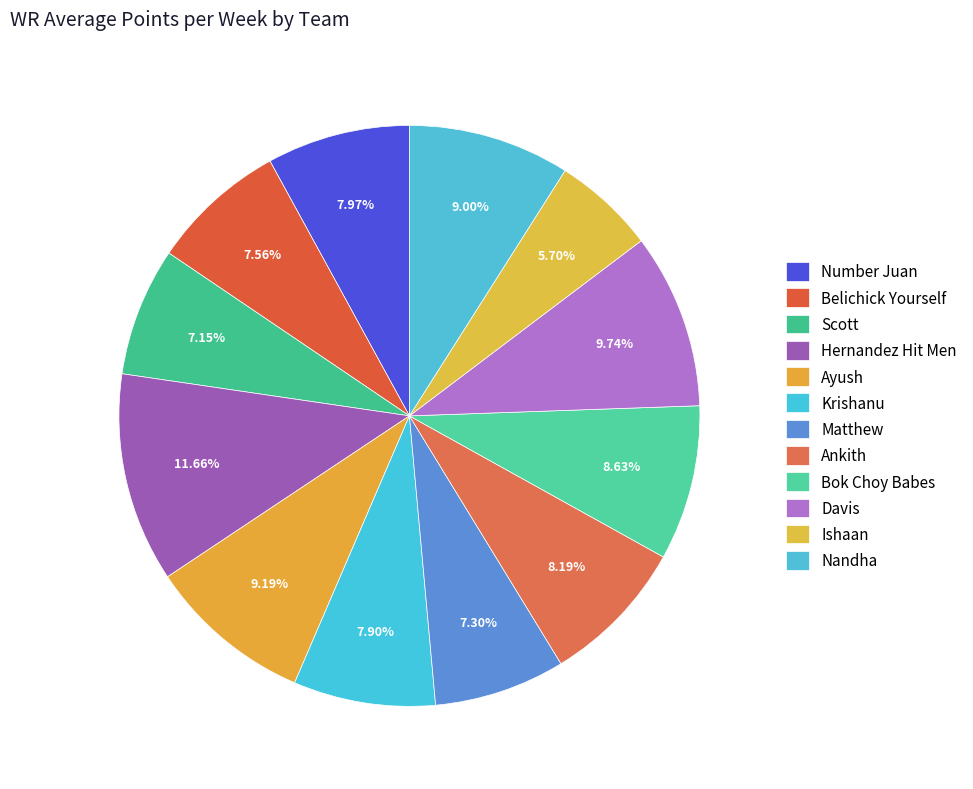

How much of the chart is everything except Belichick Yourself?

92.4%